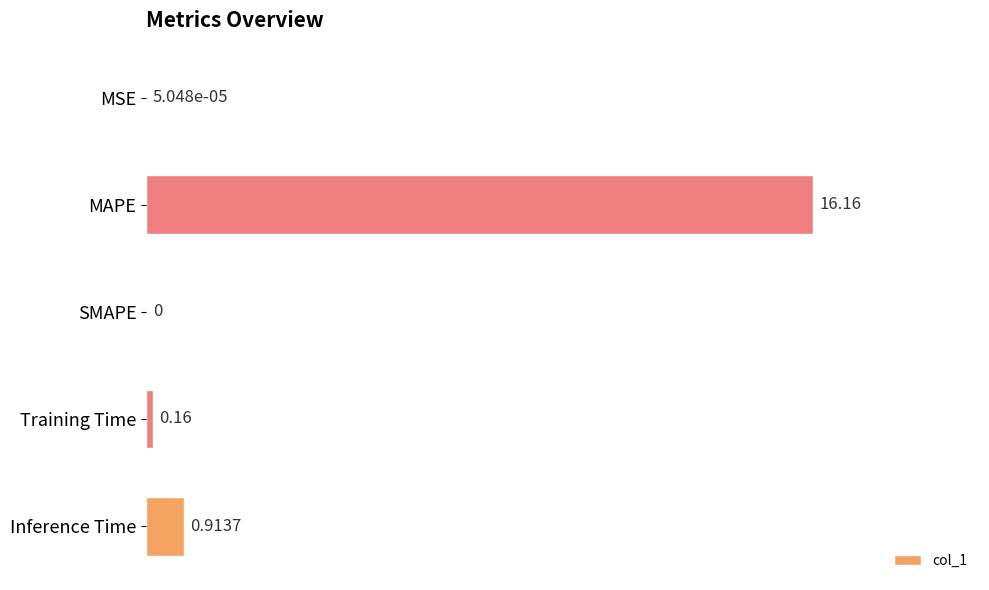

Are the bars horizontal?

Yes